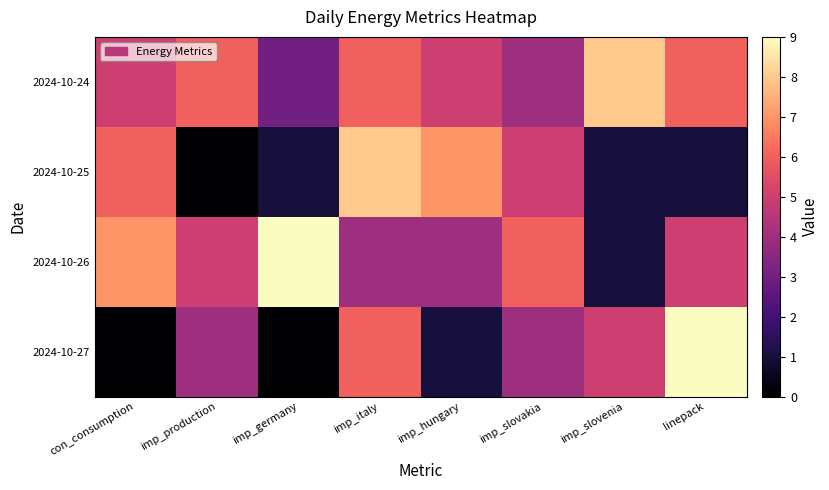

What is the difference between the highest and lowest values at linepack?

8